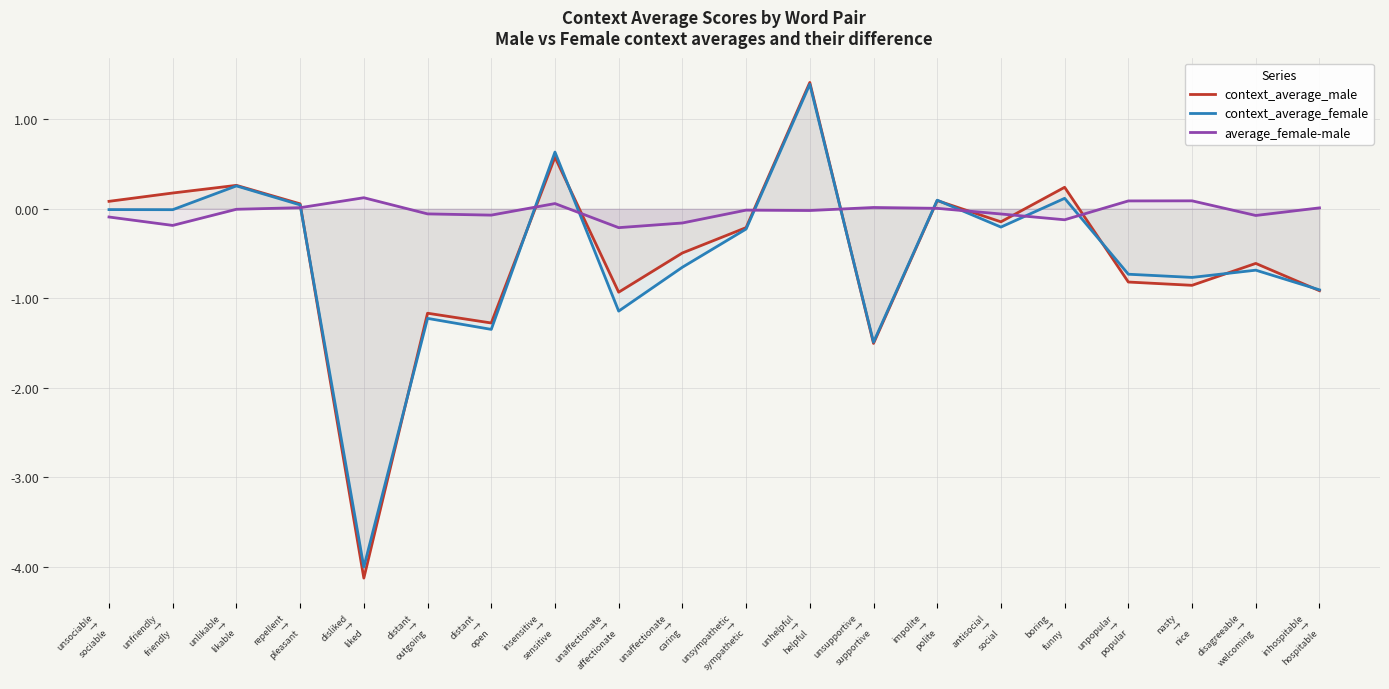

Count the number of categories in the chart.

20